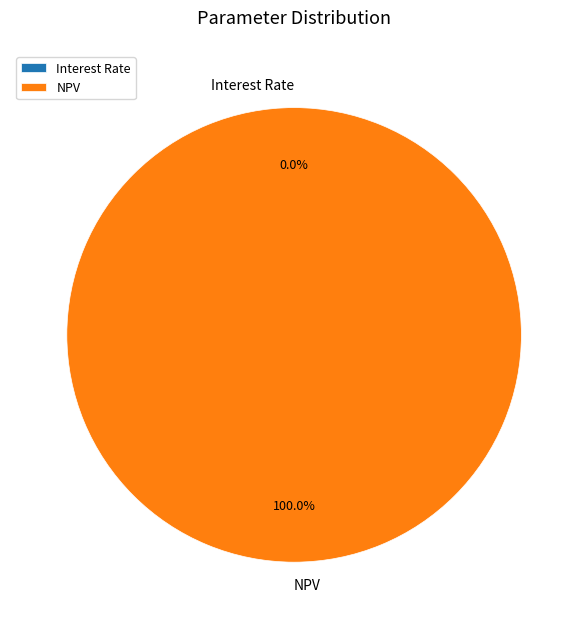

What is the largest slice in the pie chart?

NPV